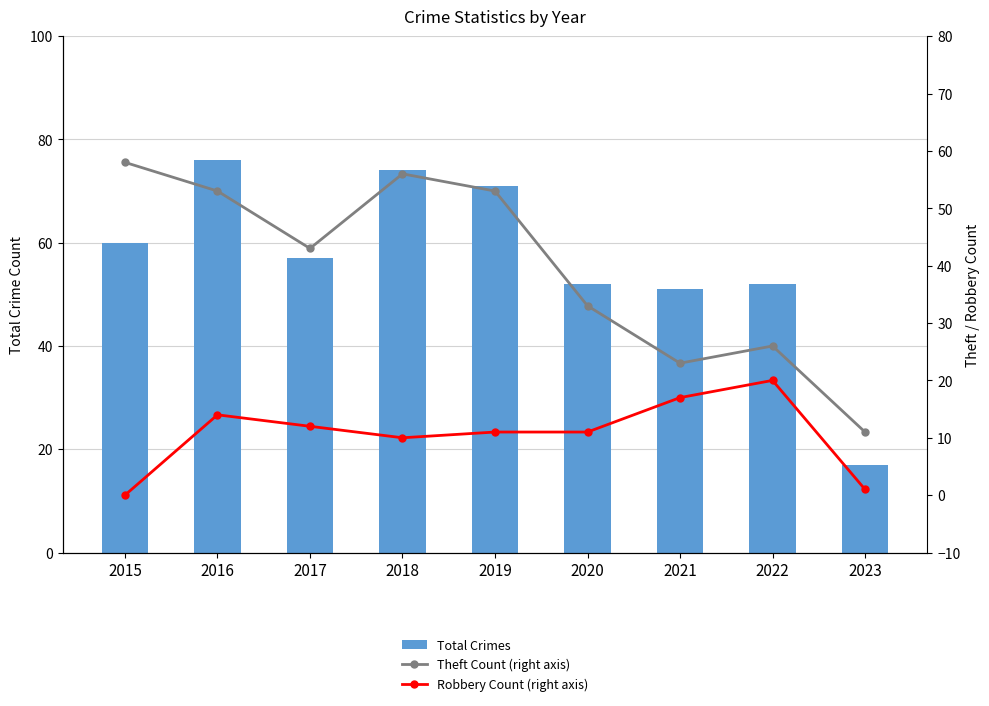

What is the approximate value of Total Crimes at 2023?

17